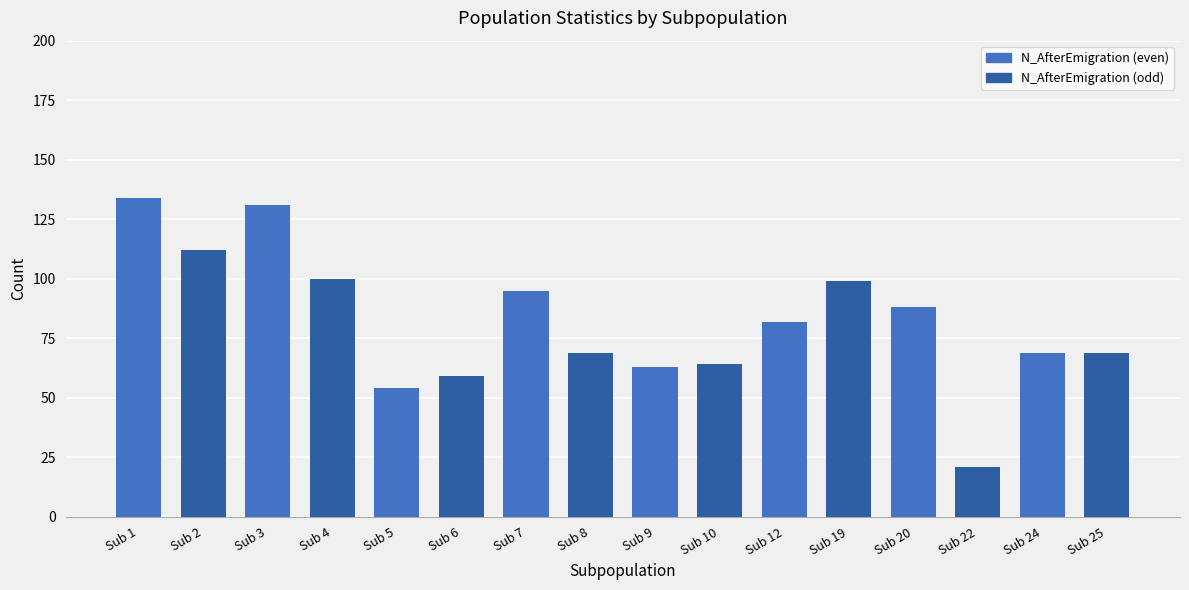

Are the bars horizontal?

No